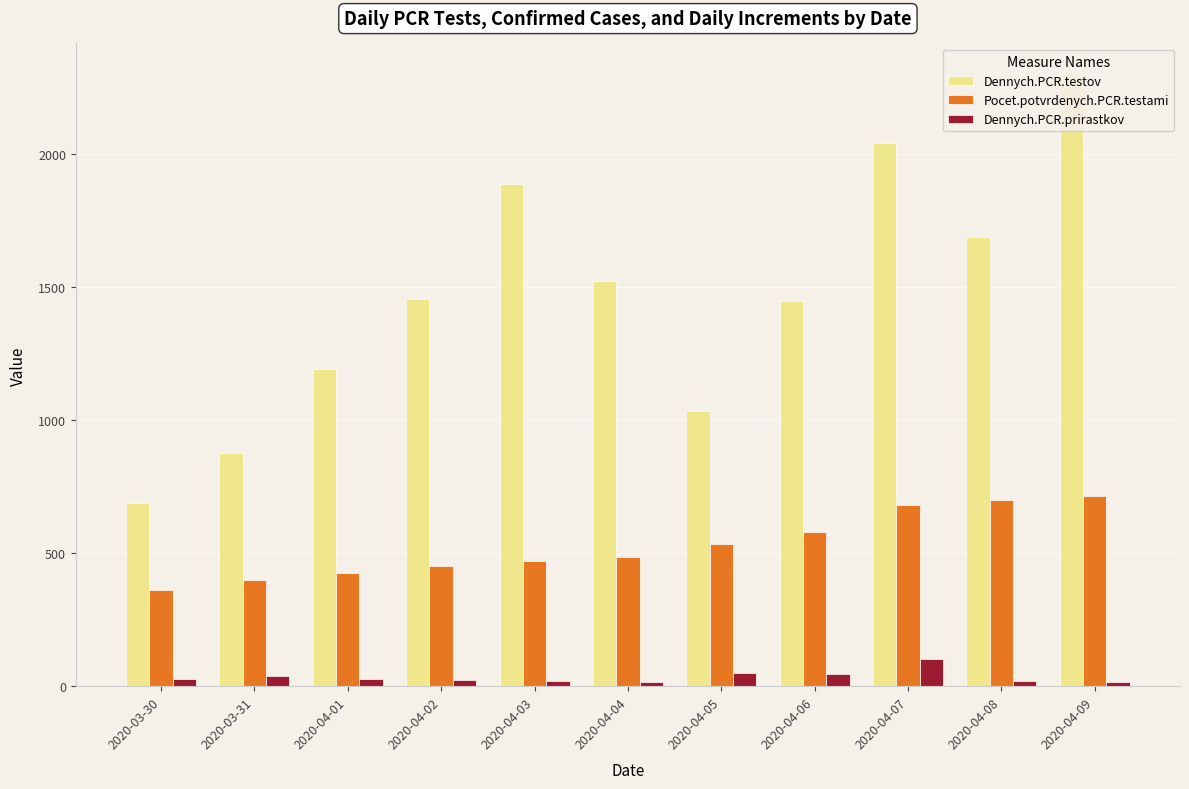

What is the maximum value shown in the chart?

2301